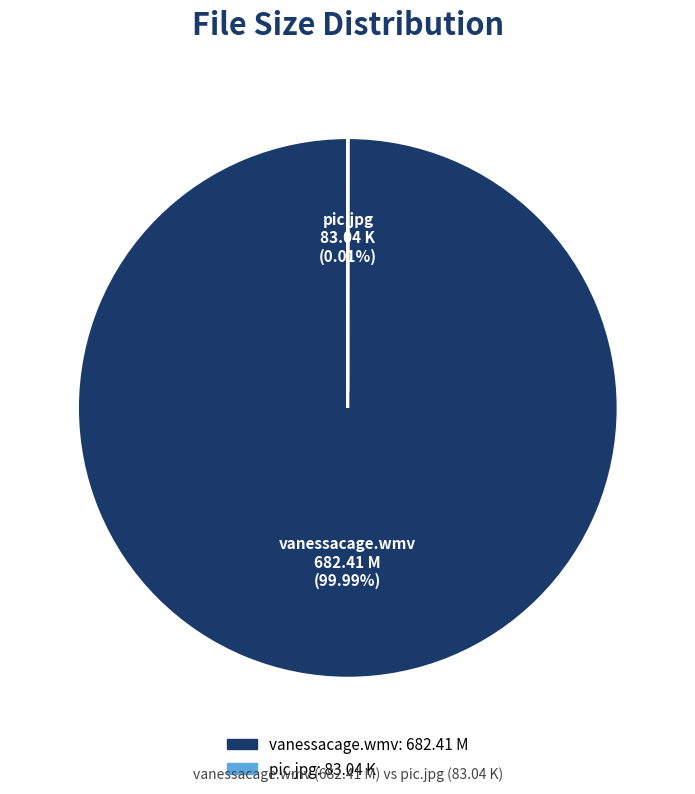

Which category has the biggest portion of the pie?

vanessacage.wmv